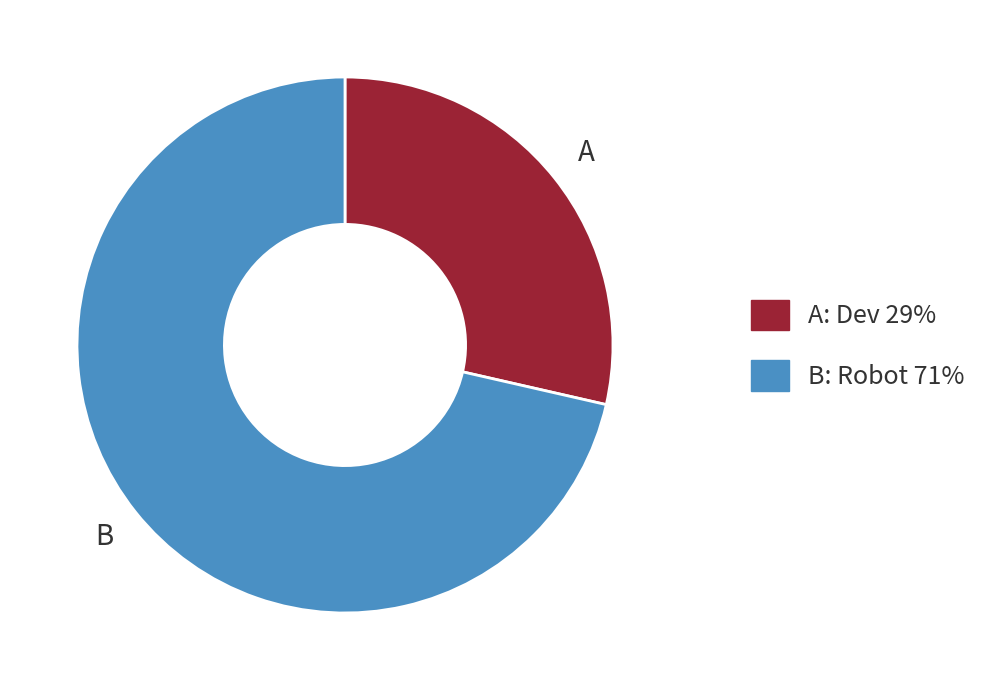

Does any single category account for the majority?

Yes